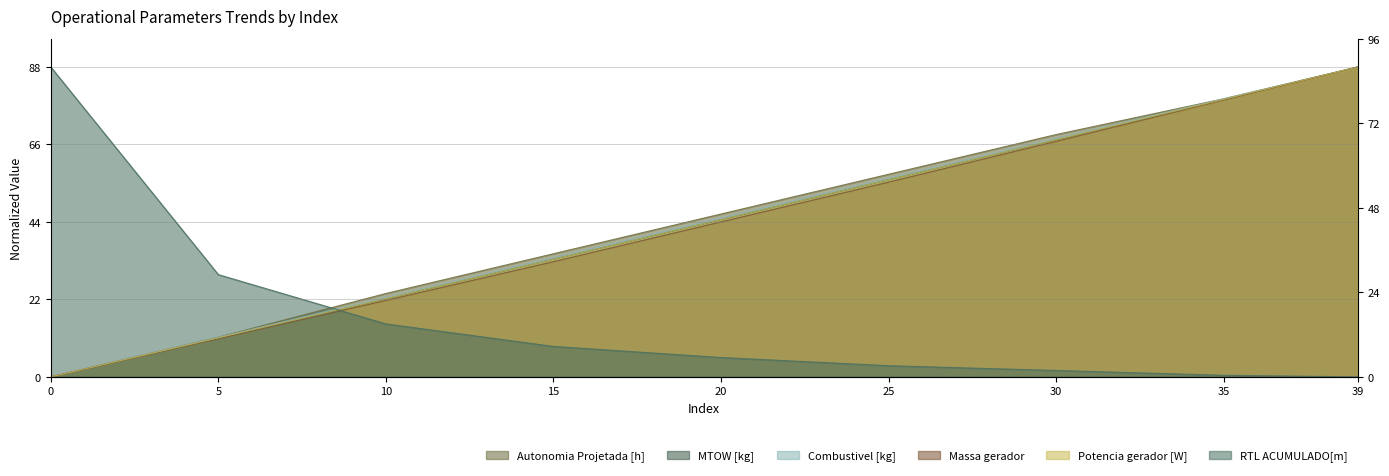

Where does the Combustivel [kg] series first go above 45?

20